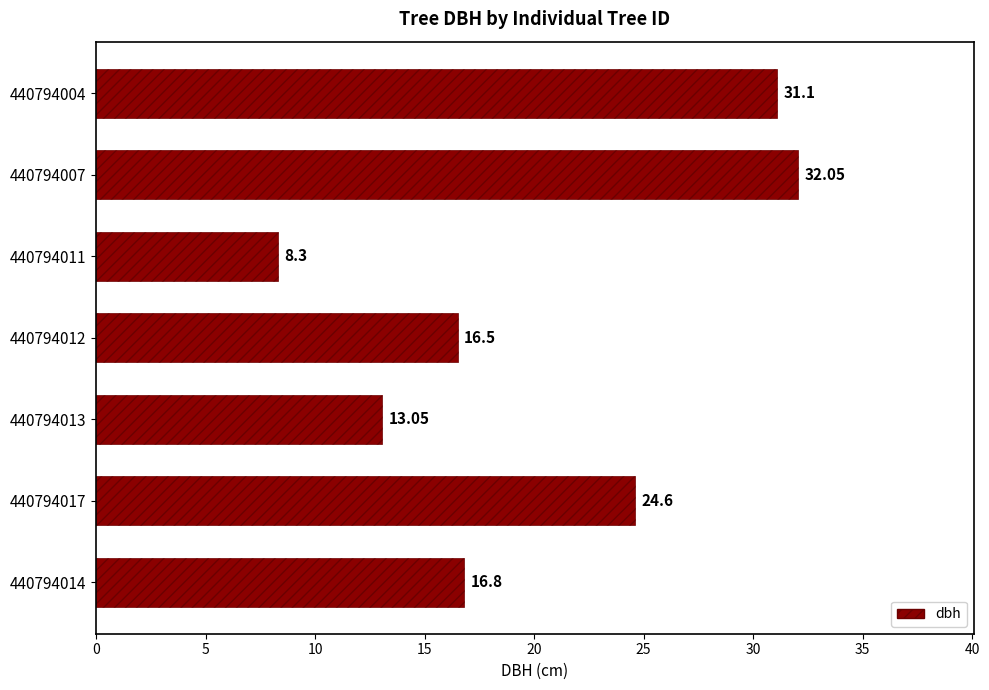

List the labels in order of value, largest first.

440794007, 440794004, 440794017, 440794014, 440794012, 440794013, 440794011